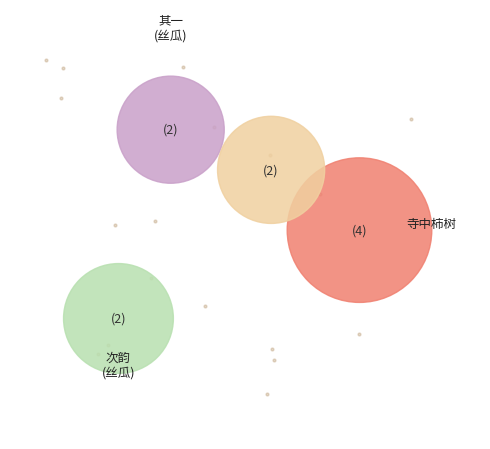

The 吴宁庵宗伯家园丝瓜有一蒂四五实者次韵 其一 slice represents 21% of the pie. True or false?

True